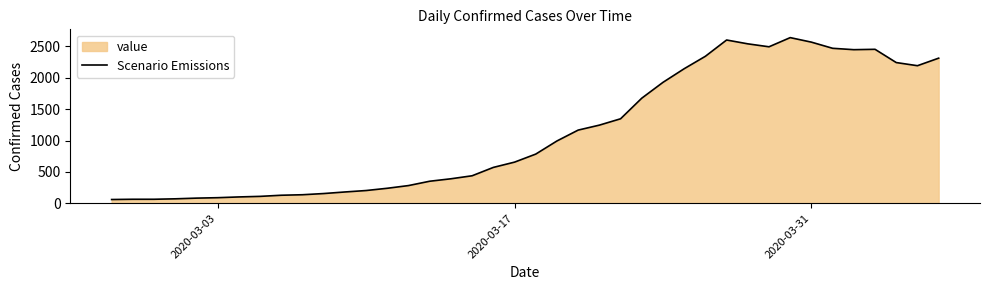

How many interior local valleys (lower than both neighbors) does the data have?

3